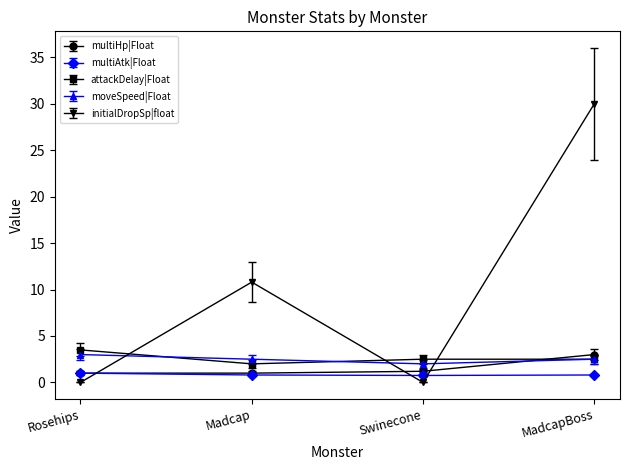

True or false: attackDelay|Float has a value of 4.1 at Swinecone.

False